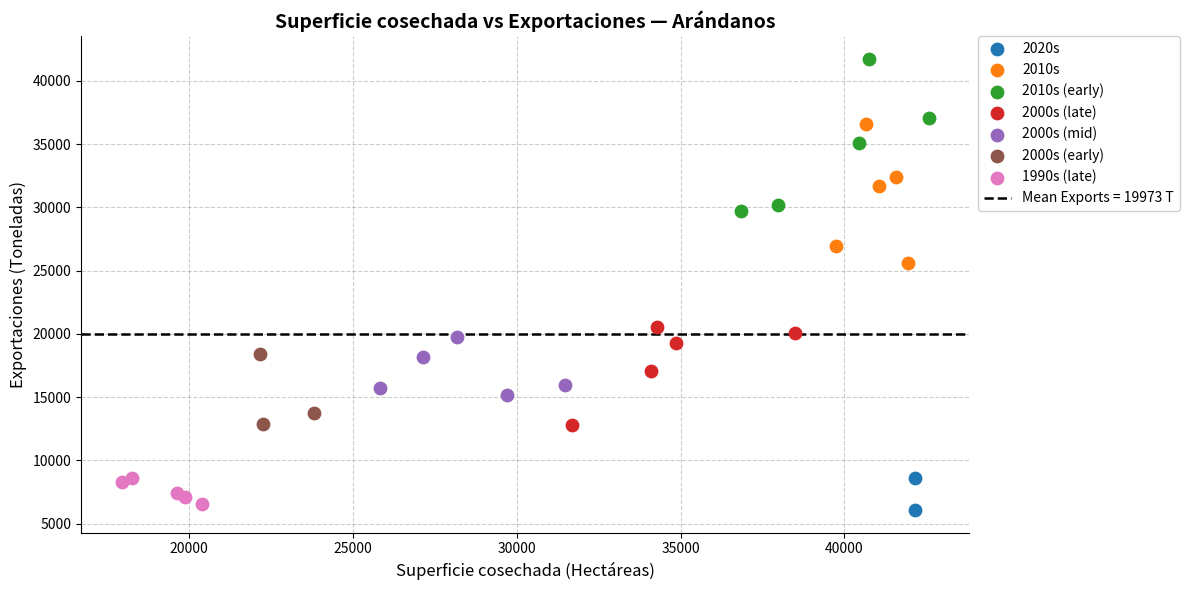

Which series reaches the maximum Y coordinate?

2010s (early)